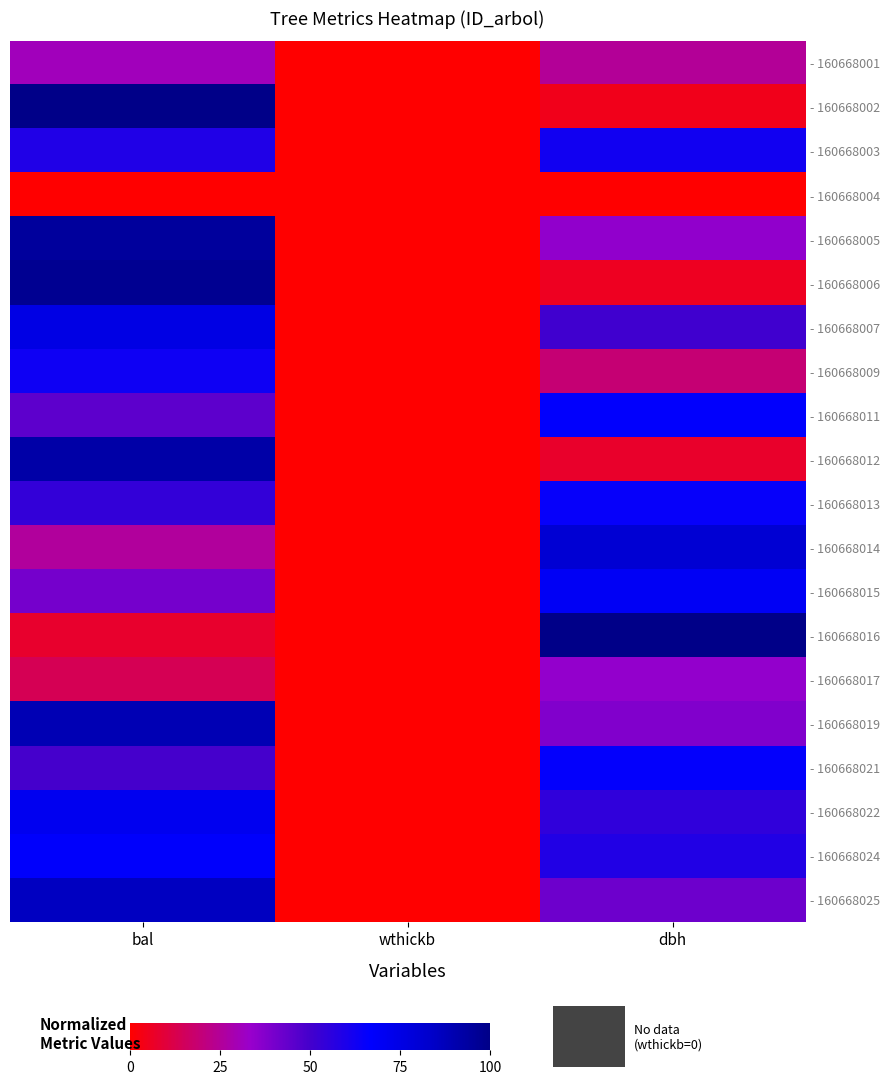

At bal, list the series in order from smallest to largest.

- 160668004, - 160668016, - 160668017, - 160668014, - 160668001, - 160668015, - 160668011, - 160668021, - 160668013, - 160668003, - 160668009, - 160668024, - 160668022, - 160668007, - 160668025, - 160668019, - 160668012, - 160668005, - 160668006, - 160668002